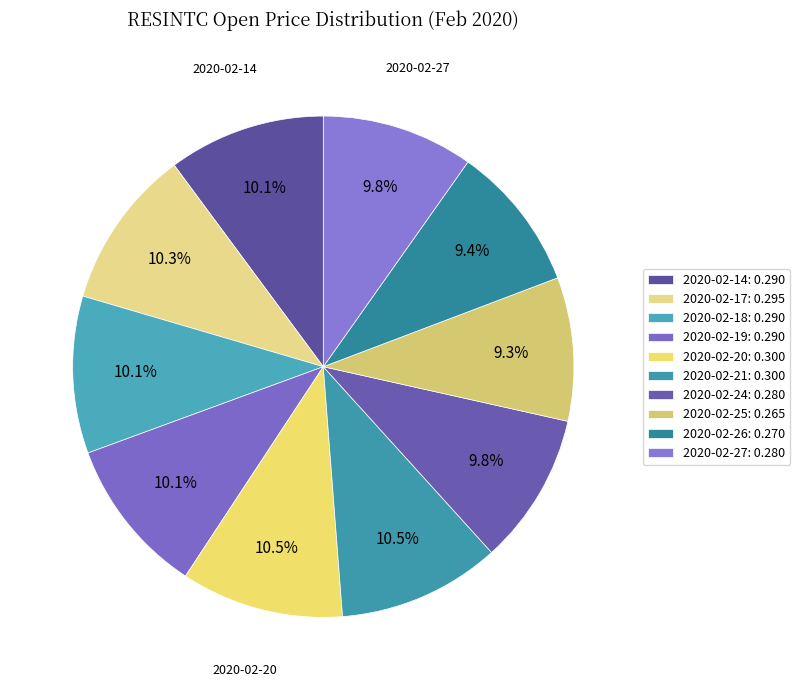

Does 2020-02-18 represent more than half of the total?

No